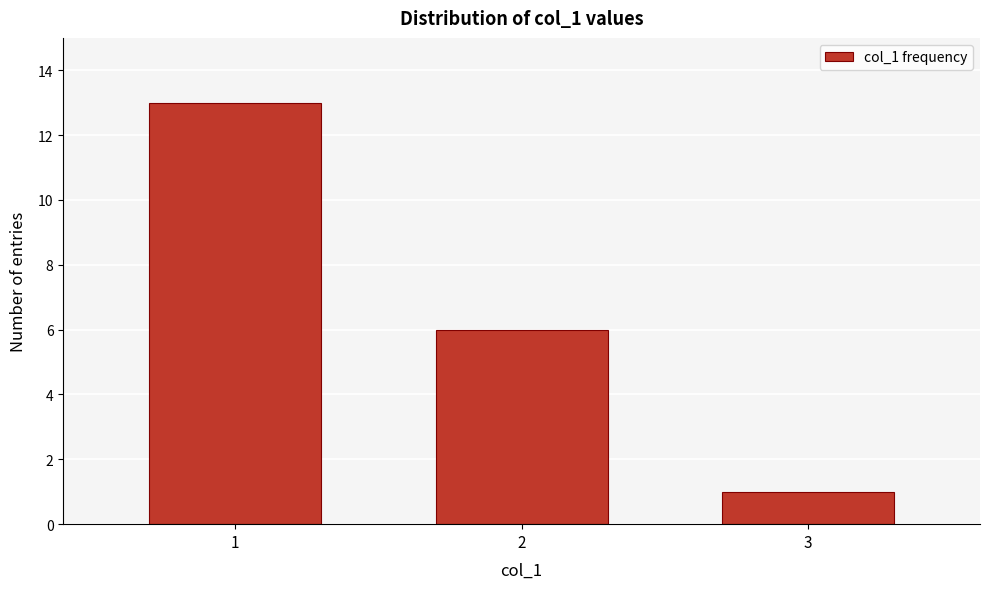

Reading right to left, list all the values displayed in this chart.

3=1	2=6	1=13